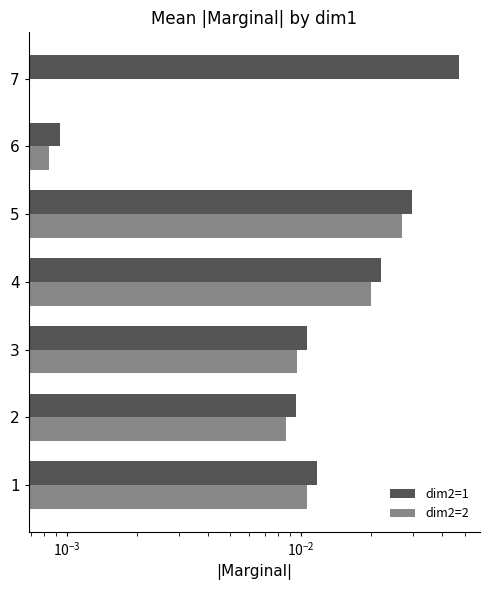

Is it true that dim2=2 equals 0.0 at 3?

False